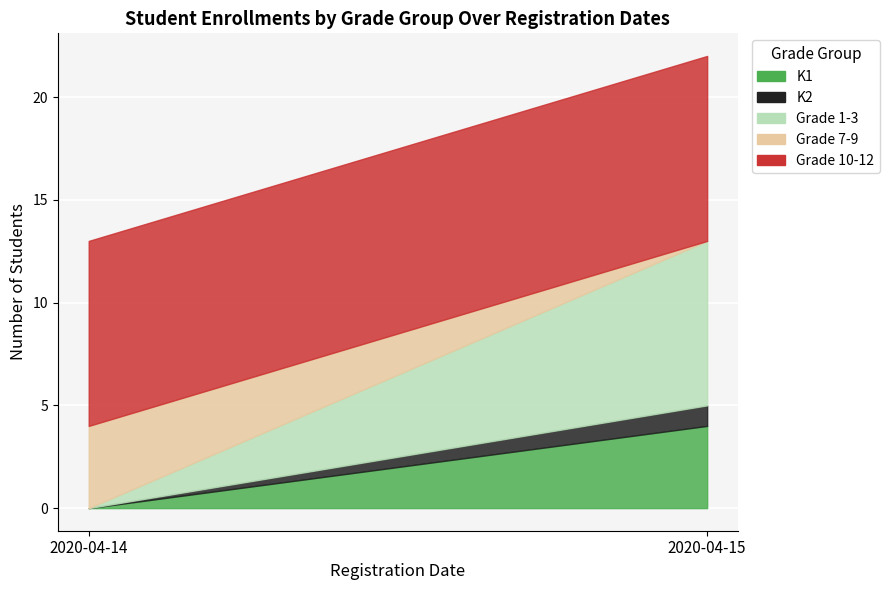

The value of Grade 1-3 at 2020-04-14 is 1. True or false?

False